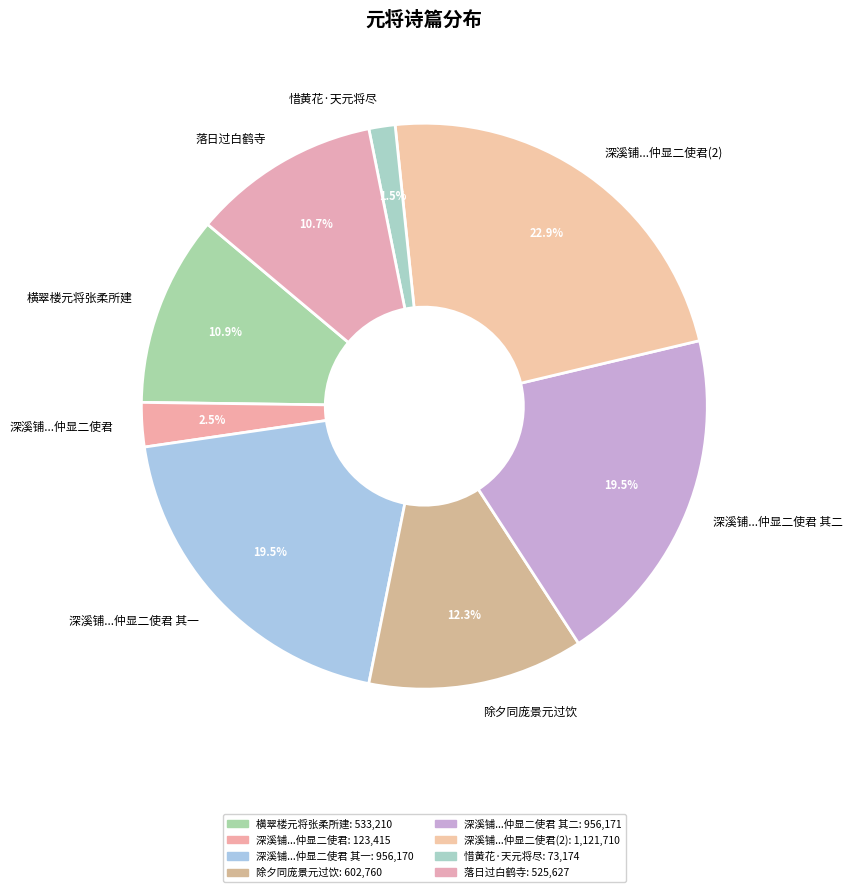

To the nearest percent, what is the difference between the 惜黄花·天元将尽 and 横翠楼元将张柔所建 slice percentages?

9%